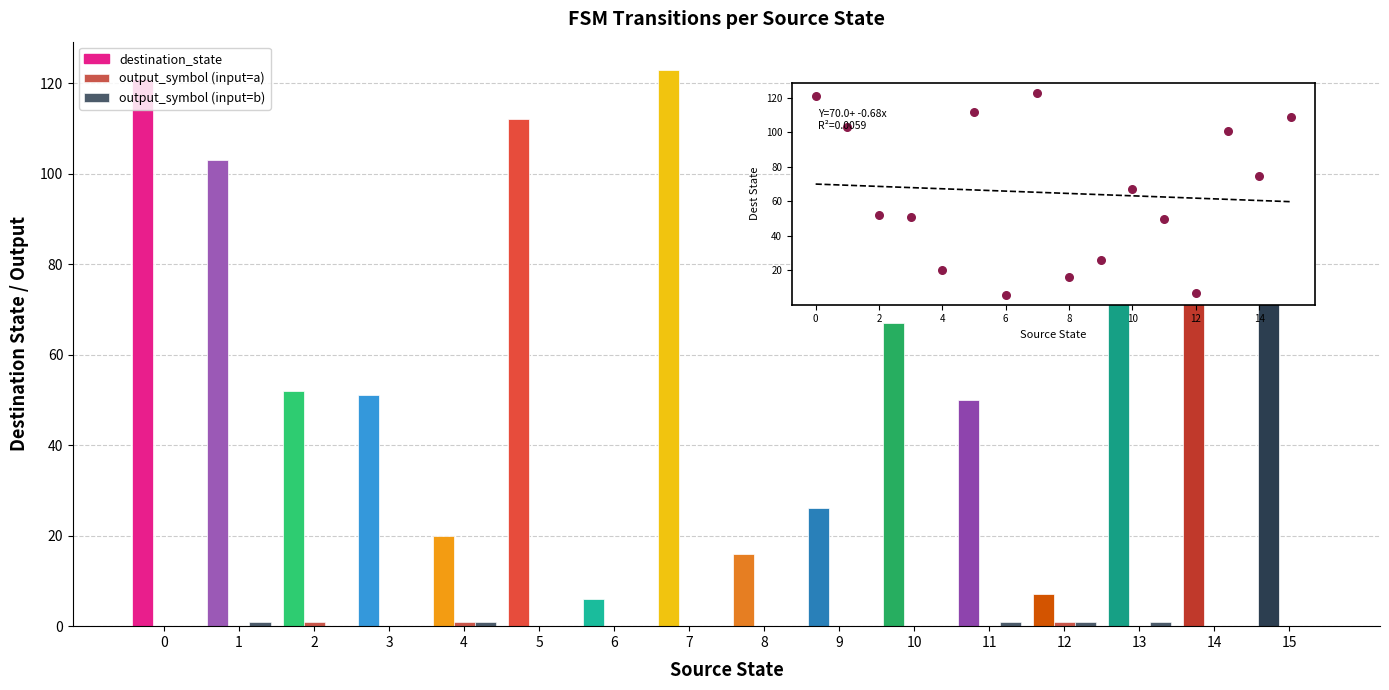

Is the value of output_symbol (input=a) at 13 greater than the value of output_symbol (input=b) at 14?

No